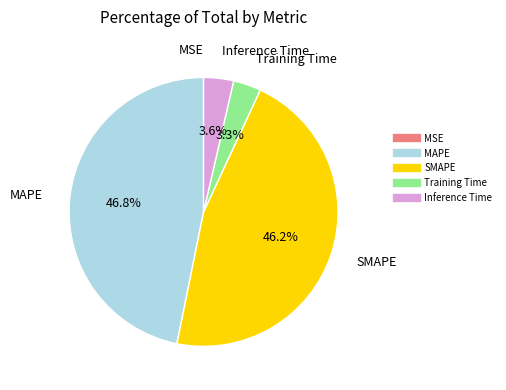

Which has a higher value, SMAPE or Training Time?

SMAPE